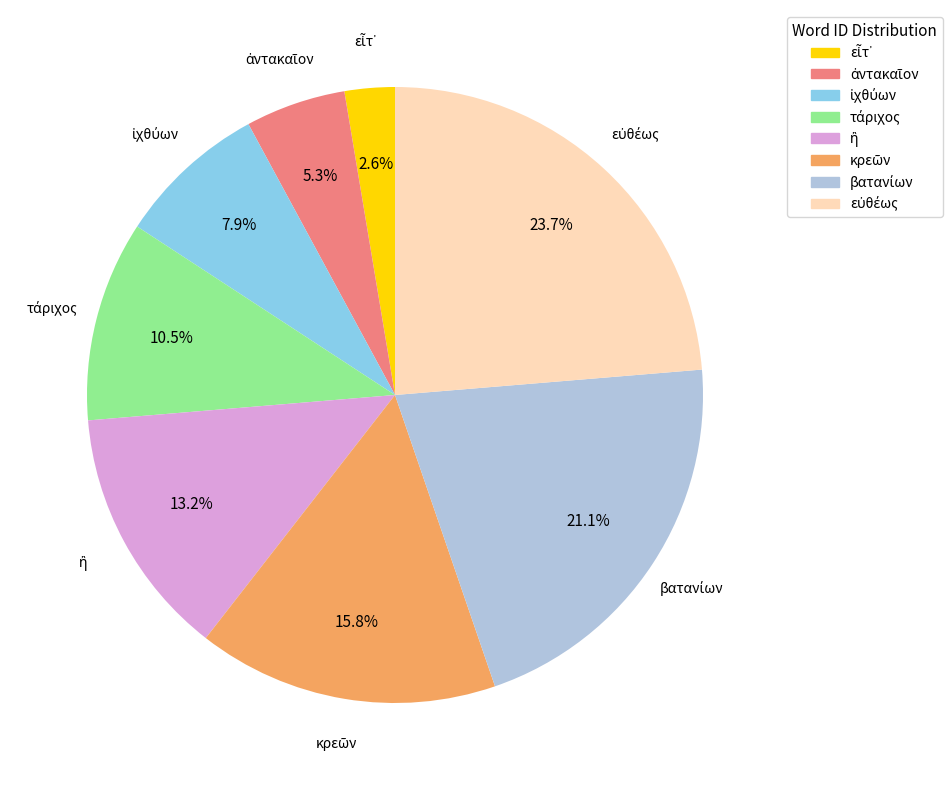

Does any single category account for the majority?

No